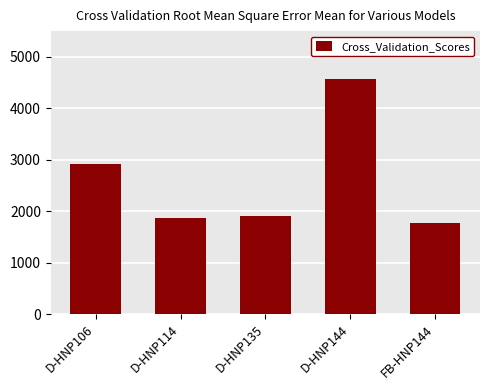

Which has a higher value, D-HNP135 or FB-HNP144?

D-HNP135